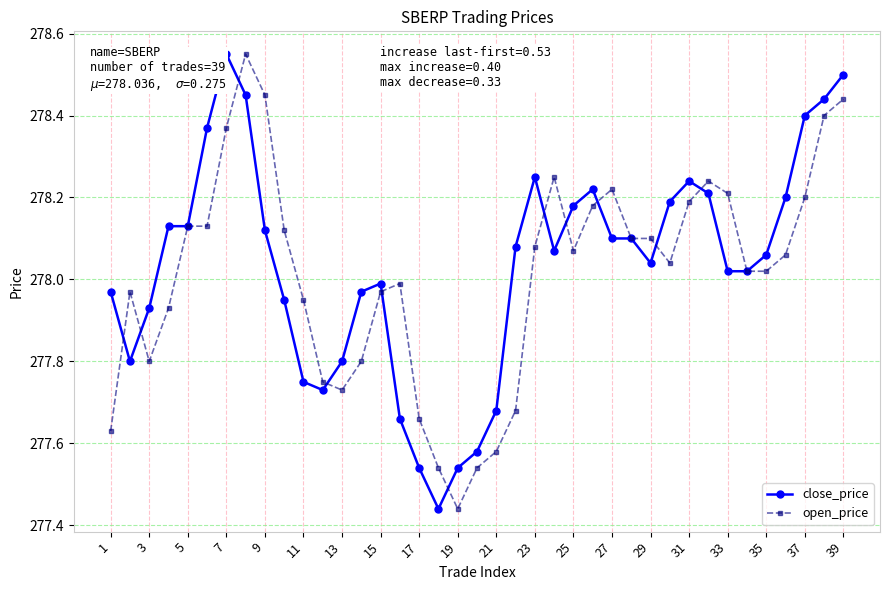

Where is open_price nearest to the value 277?

19